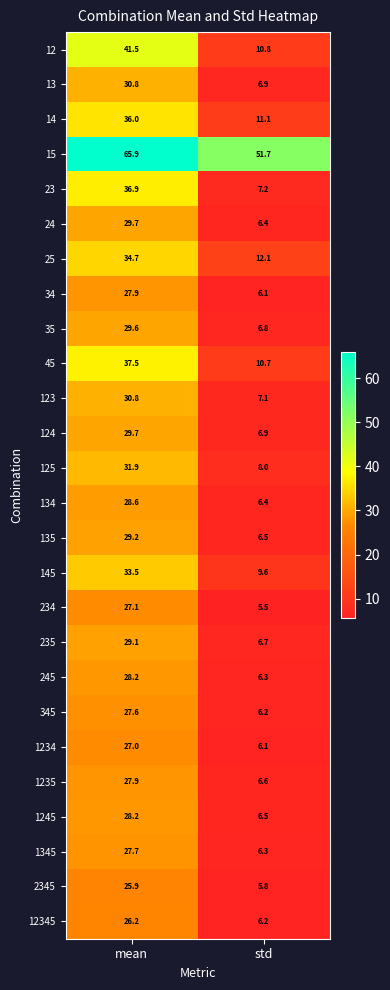

Which series has the largest range (max minus min)?

12